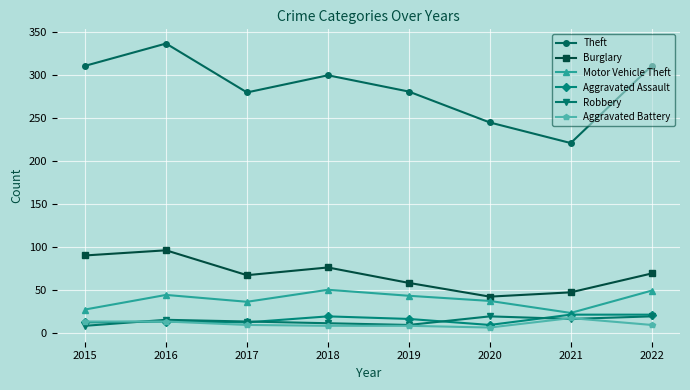

Where is the first local minimum for Motor Vehicle Theft?

2017